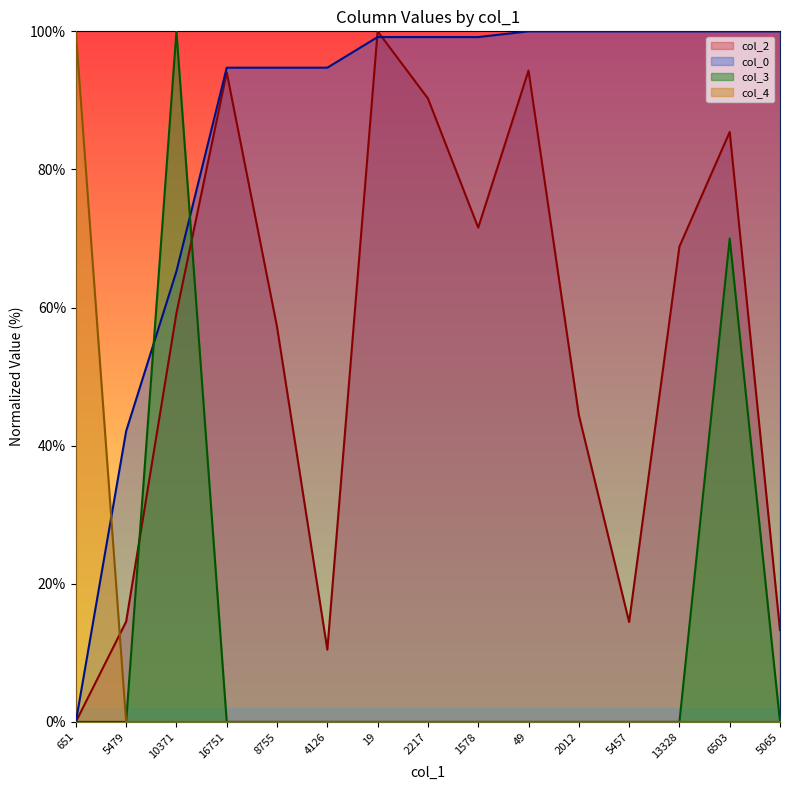

How many interior local valleys does the col_2 series have?

3